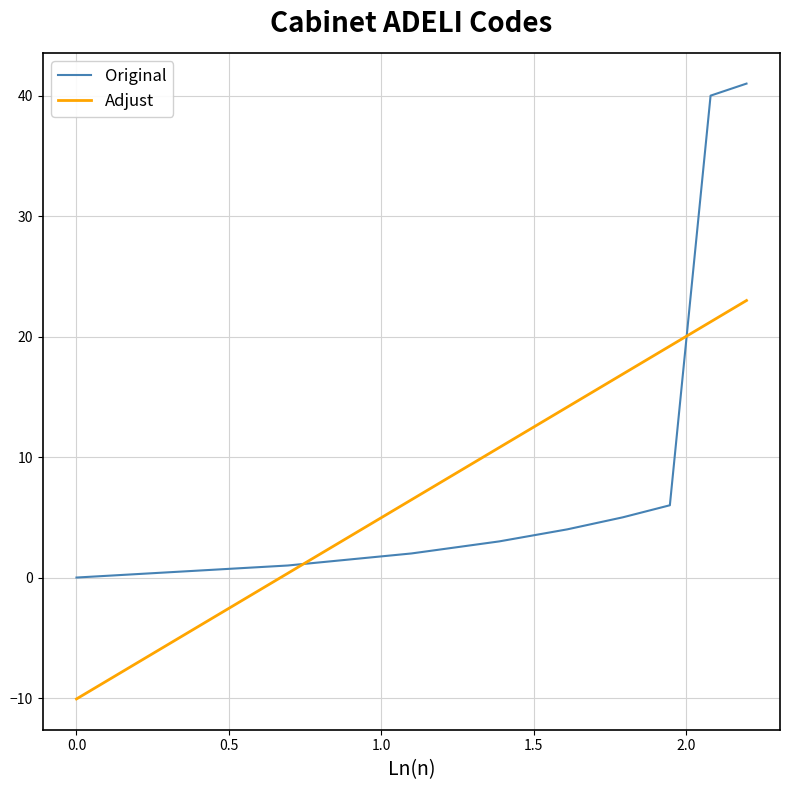

Which series ends up on top after the final intersection of Adjust and Original?

Original